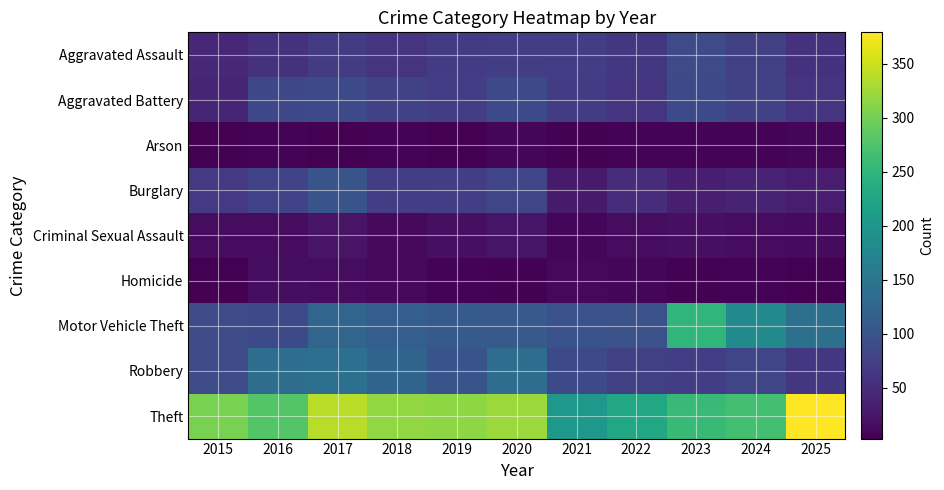

Which series changed the most between 2024 and 2025?

Theft